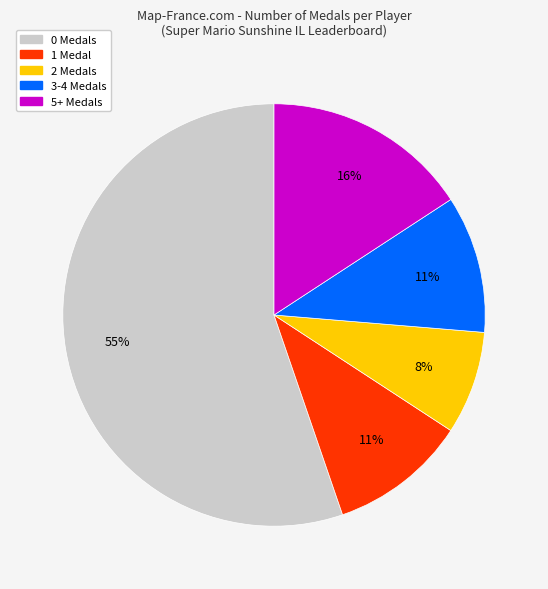

Count the number of slices in the pie.

5